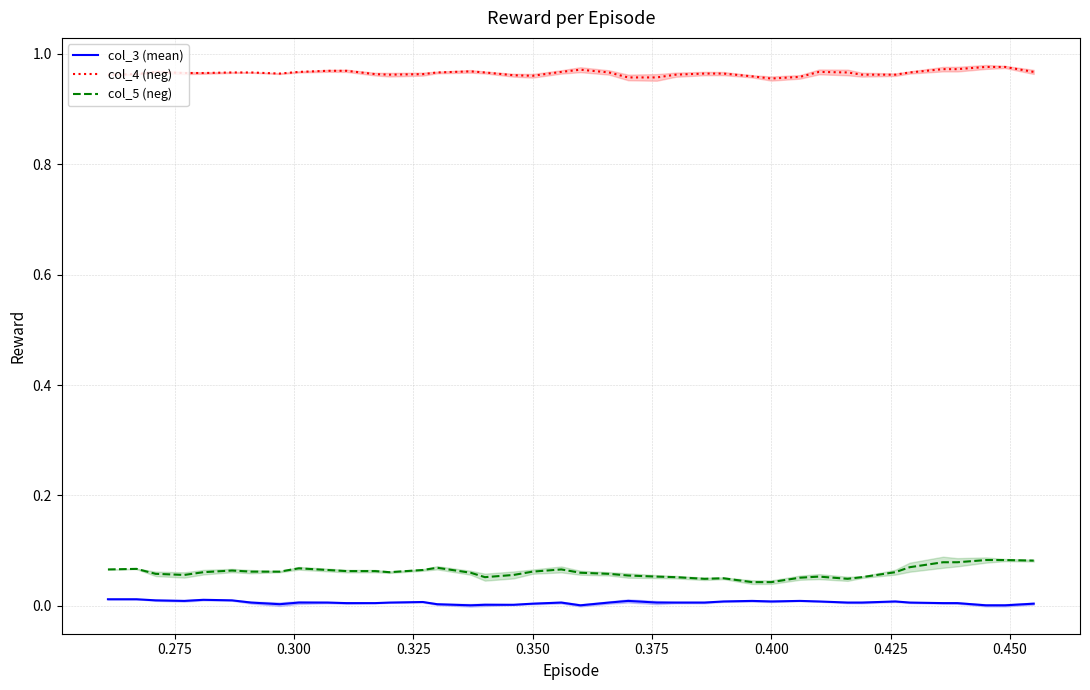

True or false: col_4 (neg) and col_5 (neg) intersect in this chart.

False